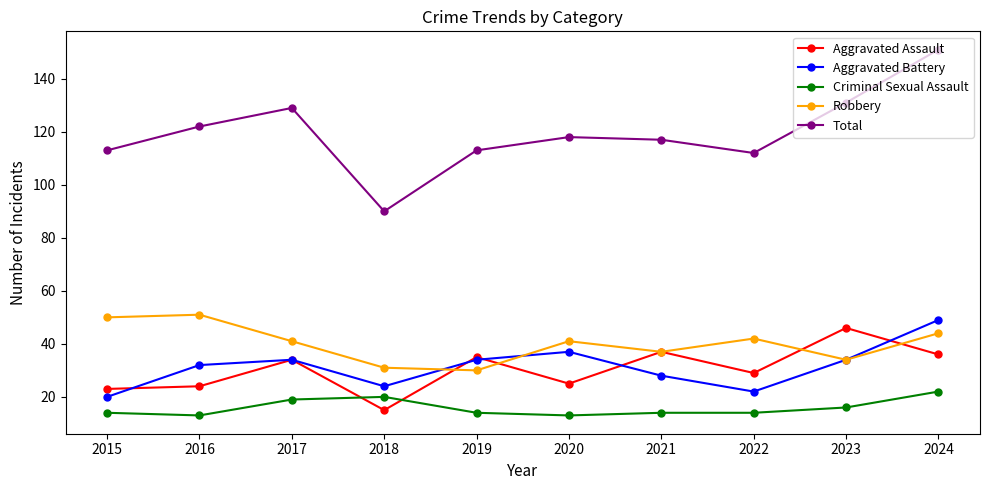

Which series changed the most between 2020 and 2023?

Aggravated Assault